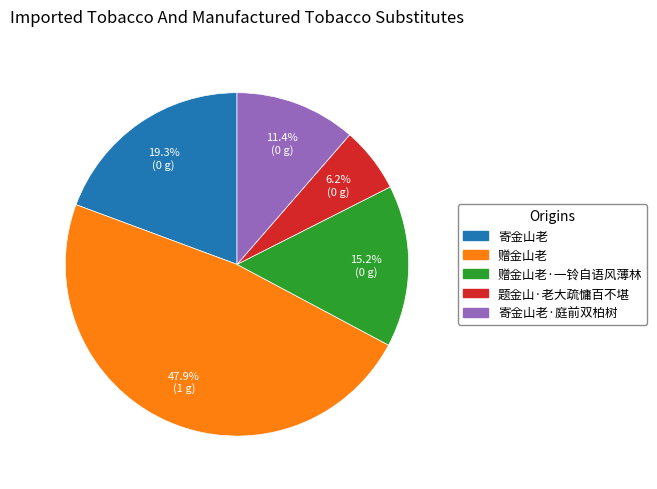

Is there a majority slice in this chart?

No